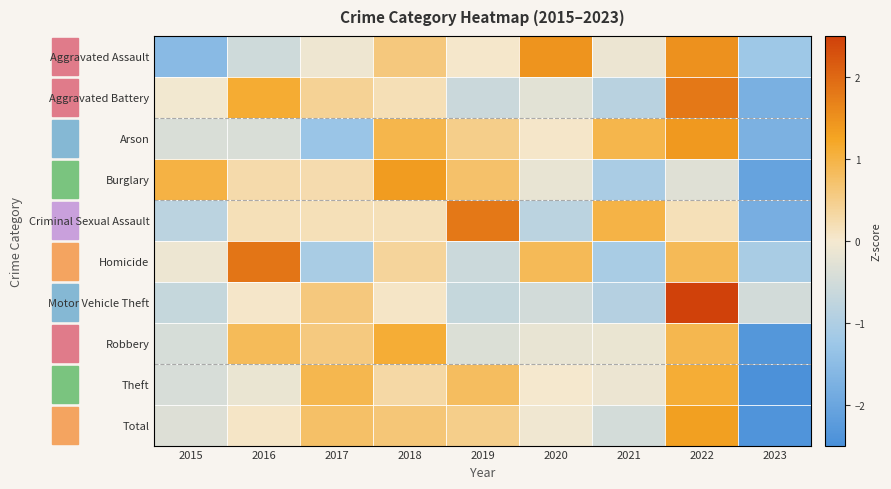

At 2020, list the series in order from smallest to largest.

Criminal Sexual Assault, Motor Vehicle Theft, Aggravated Battery, Burglary, Robbery, Total, Theft, Arson, Homicide, Aggravated Assault